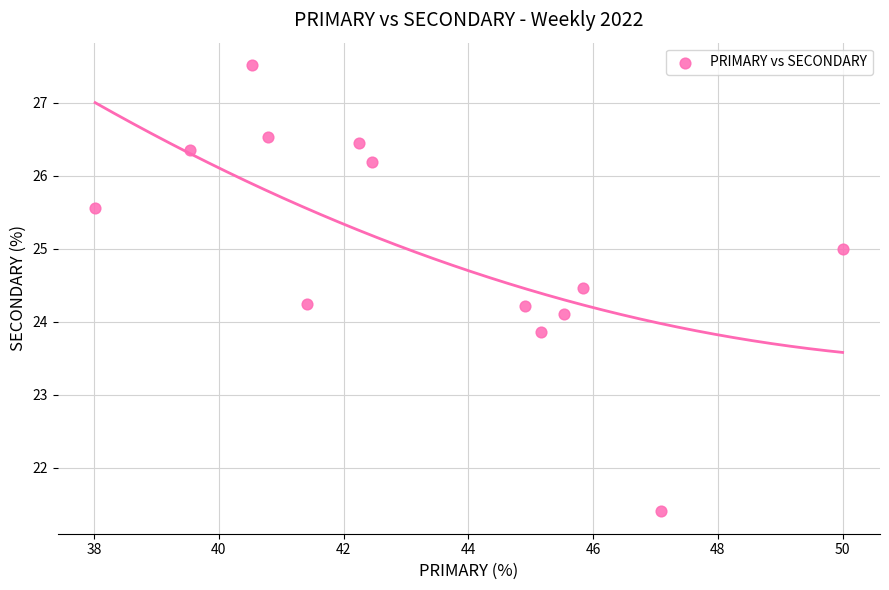

What is the range of Y values (max minus min)?

6.1